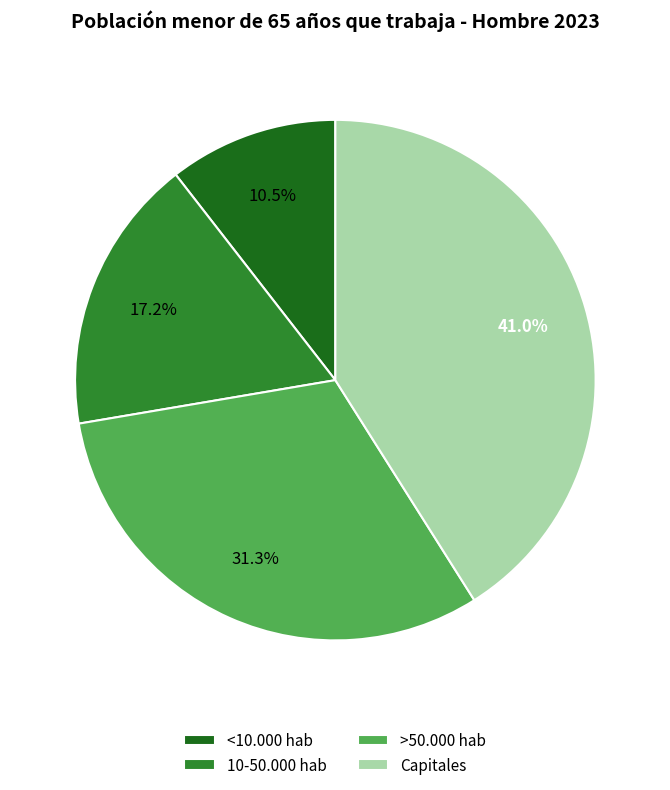

To the nearest percent, what is the difference between the 10-50.000 hab and >50.000 hab slice percentages?

14%